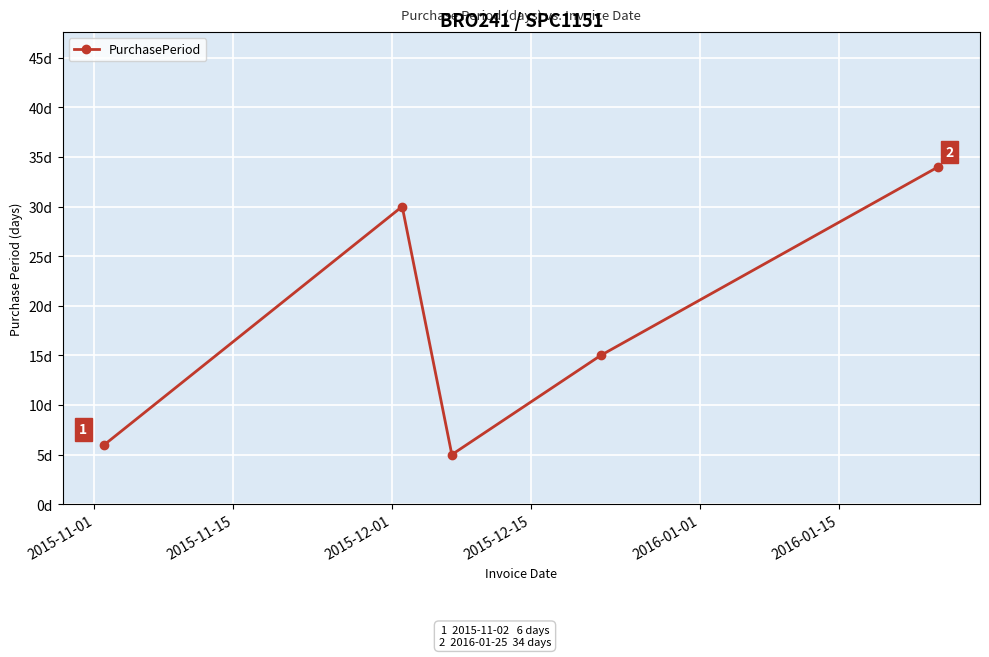

What is the smallest value displayed?

5